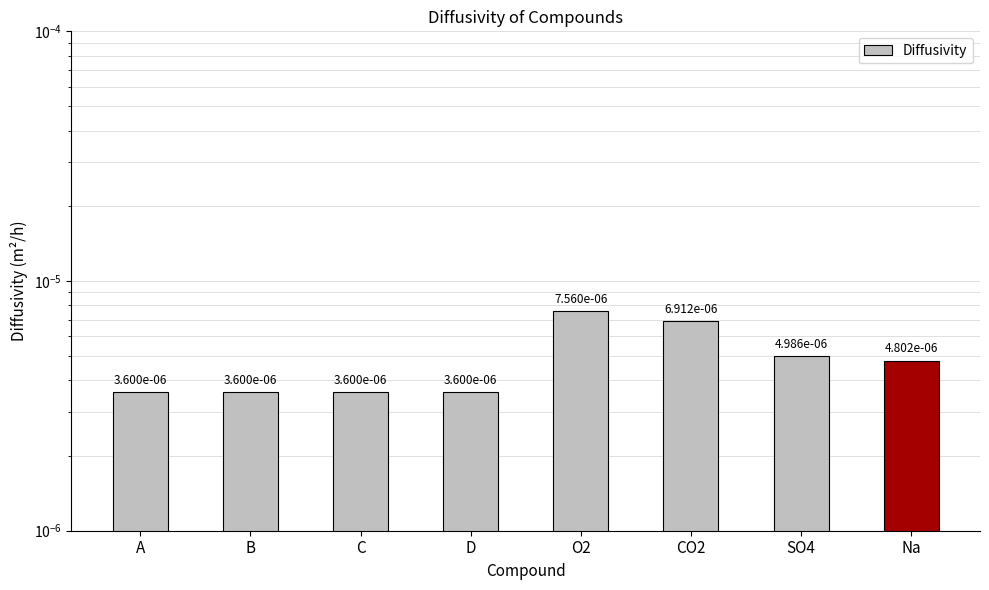

What is the label of the 5th bar from the right?

D